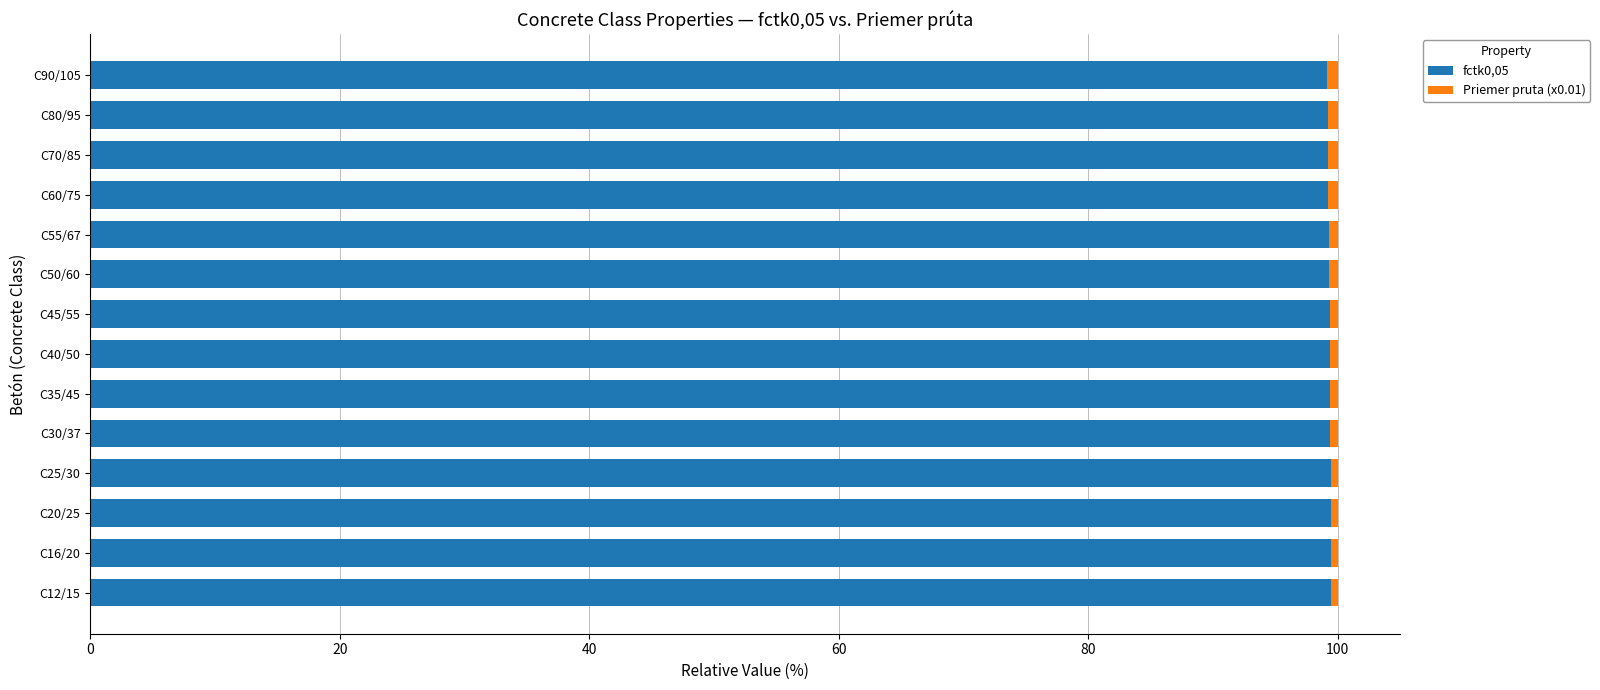

True or false: fctk0,05 has a value of 99.3 at C55/67.

True